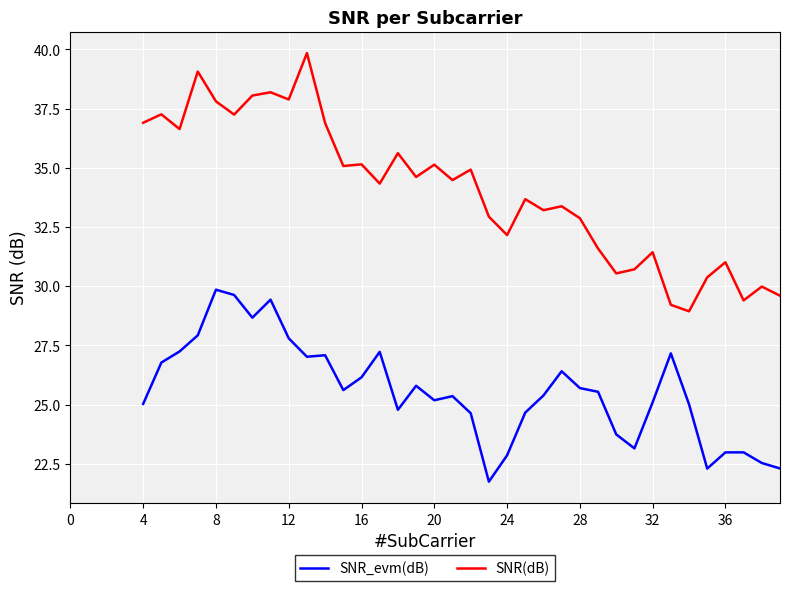

How many lines are shown in the chart?

2